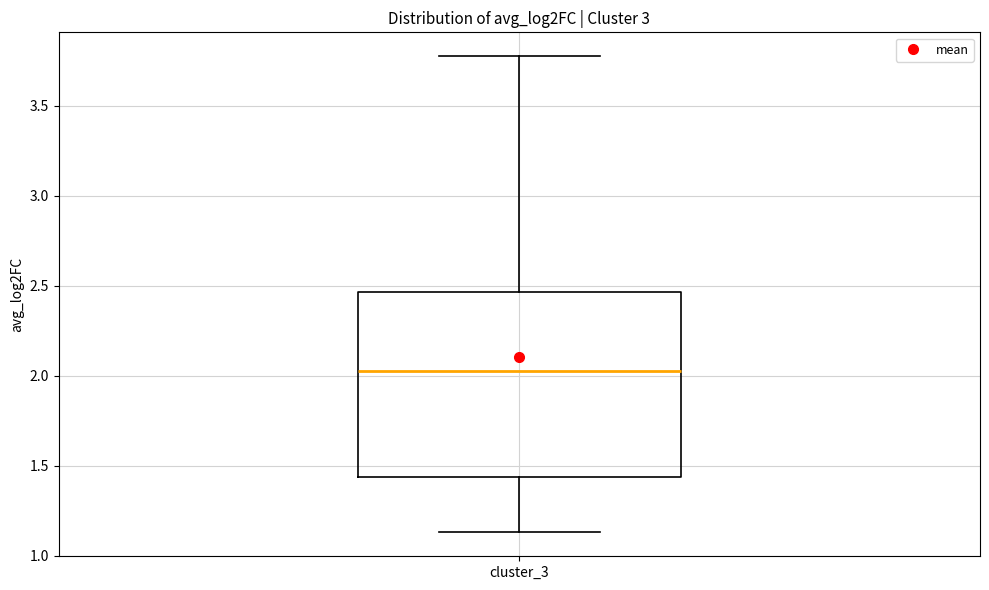

Read this box plot against the y-axis: the position of the median line, the range covered by the box, and the ends of both whiskers. The values are not printed on the chart, so give them approximately, as read against the axis.

median 2.05, box 1.45 to 2.45, whiskers 1.15 to 3.75